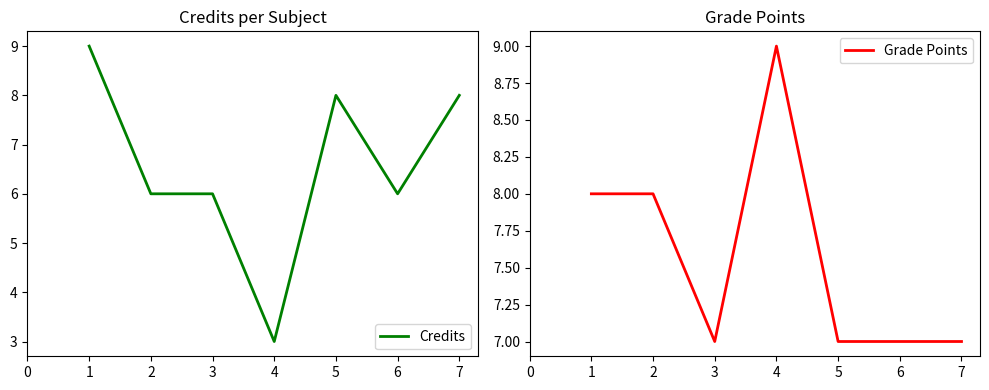

What is the minimum value for Credits?

3